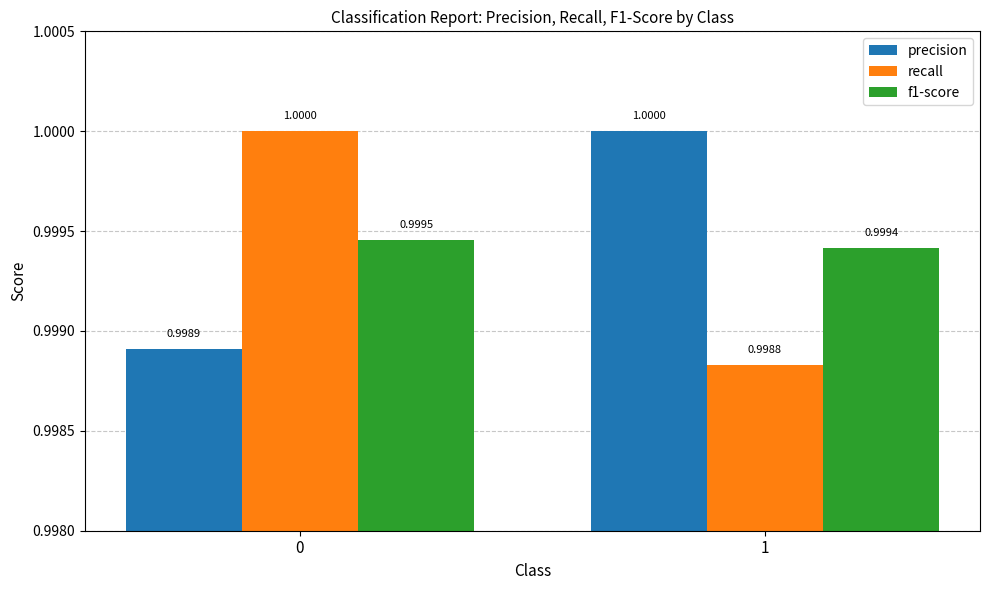

How many bars are there in total?

6